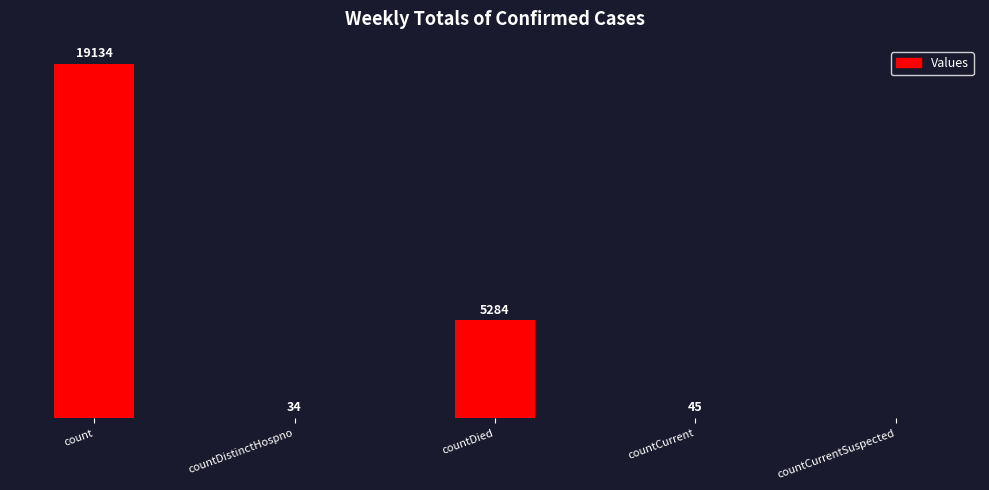

Which has a higher value, countCurrent or countDistinctHospno?

countCurrent